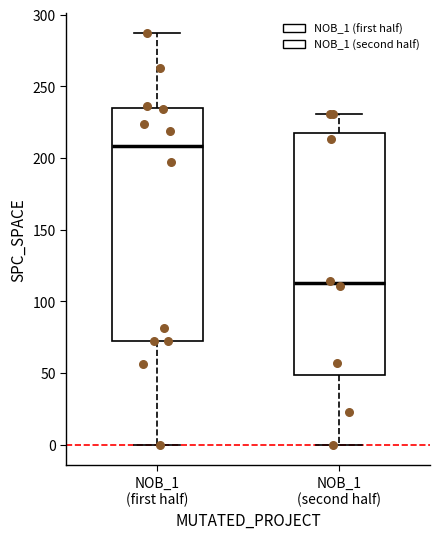

Which box has the lowest median line?

NOB_1 (second half)